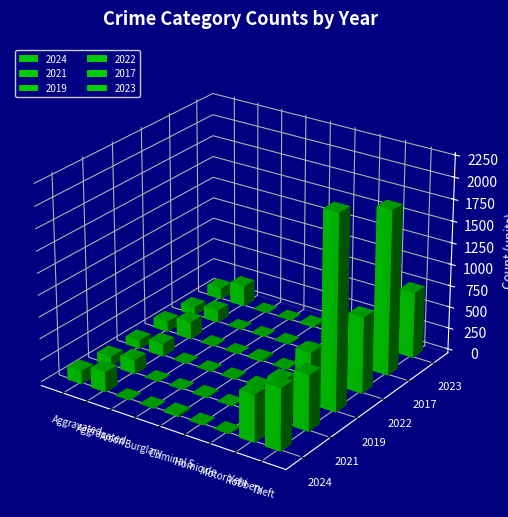

How many bars are there in each group?

6